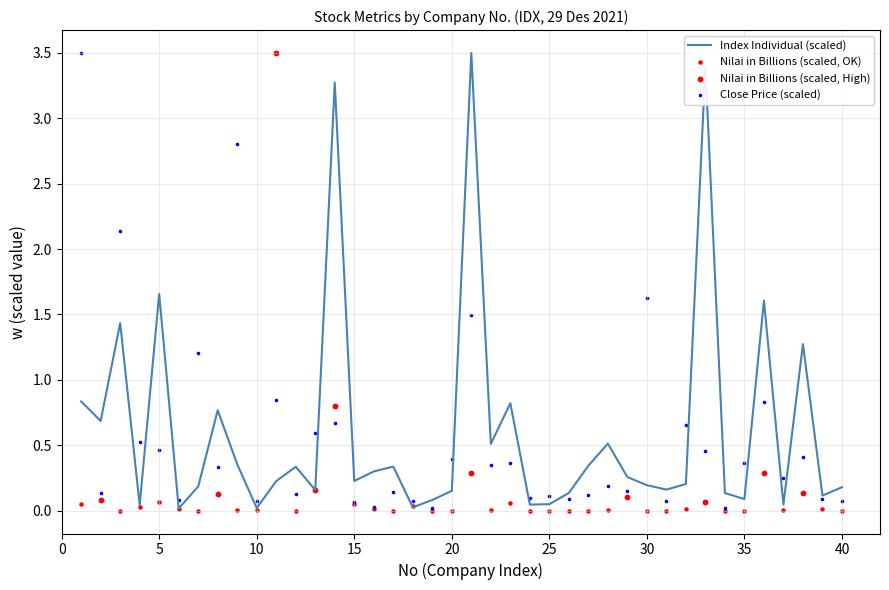

Which series has the widest spread of Y values?

Index Individual